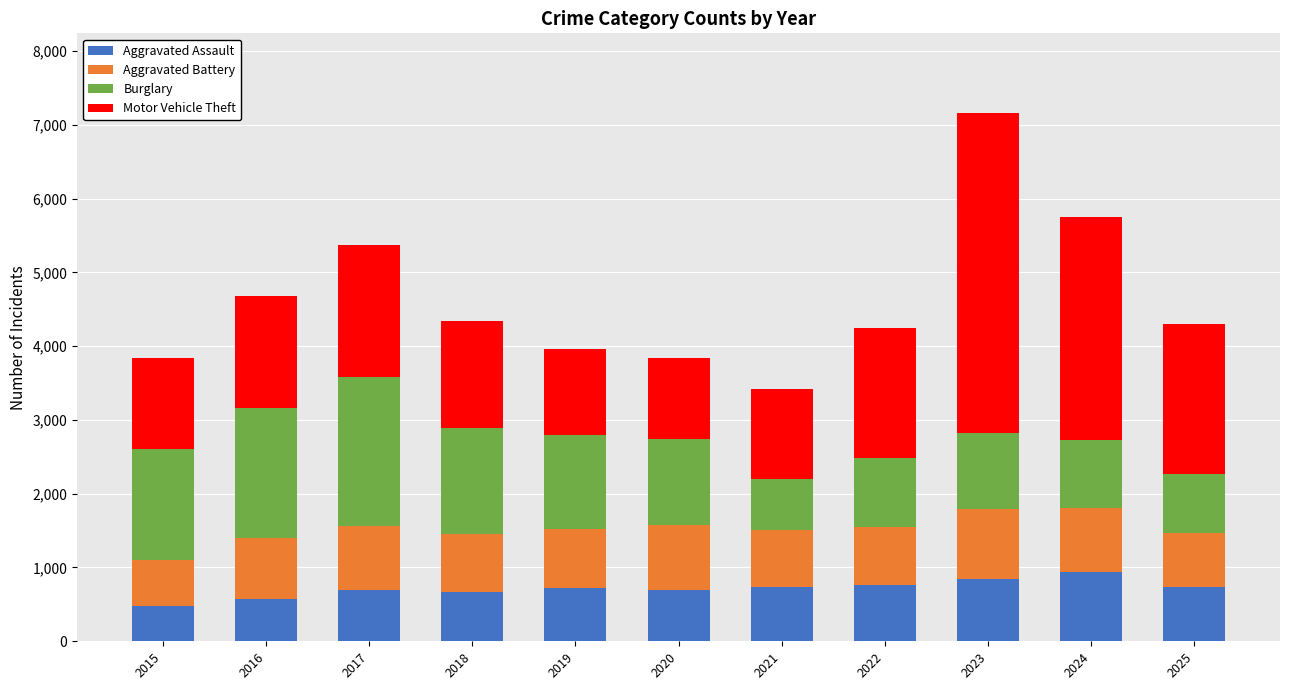

How many distinct data groups are displayed?

4